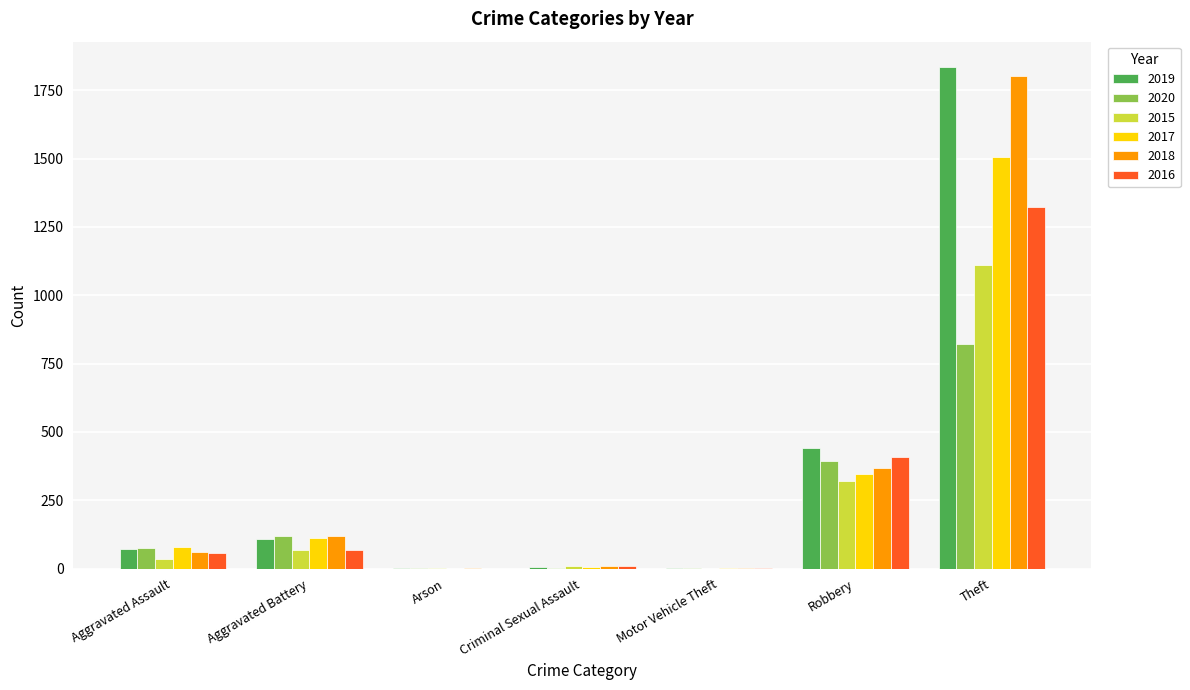

Which series has the widest spread of values?

2019